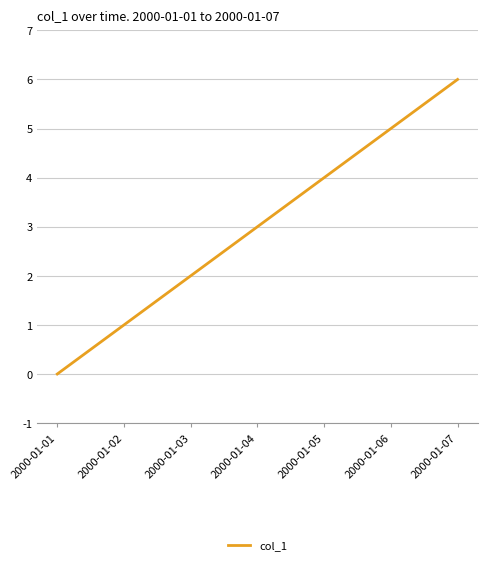

What value does the data have at 2000-01-04?

3